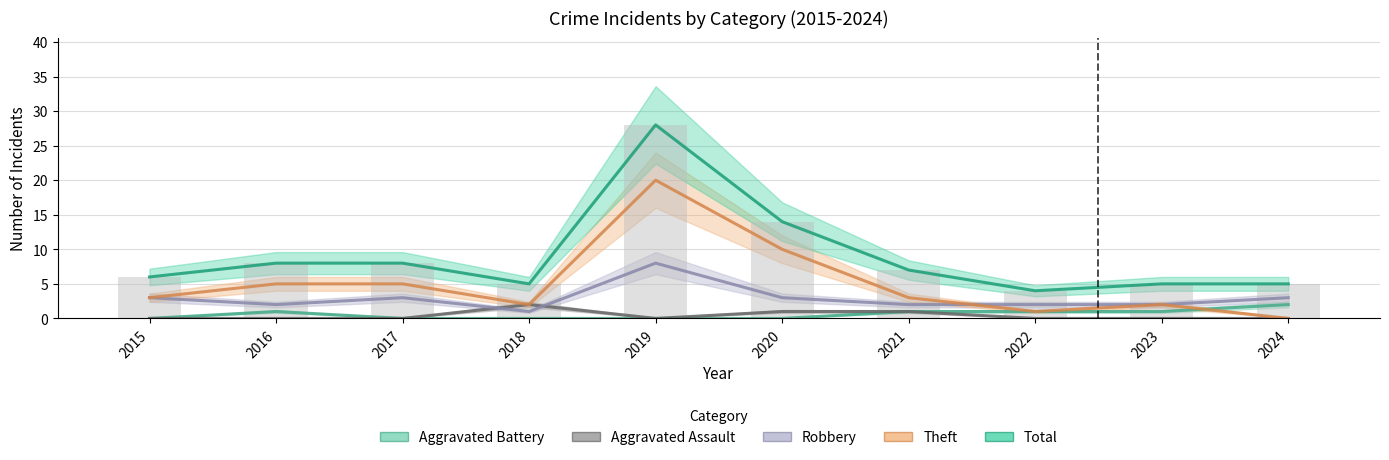

What are all the series names shown in the legend?

Aggravated Battery, Aggravated Assault, Robbery, Theft, Total